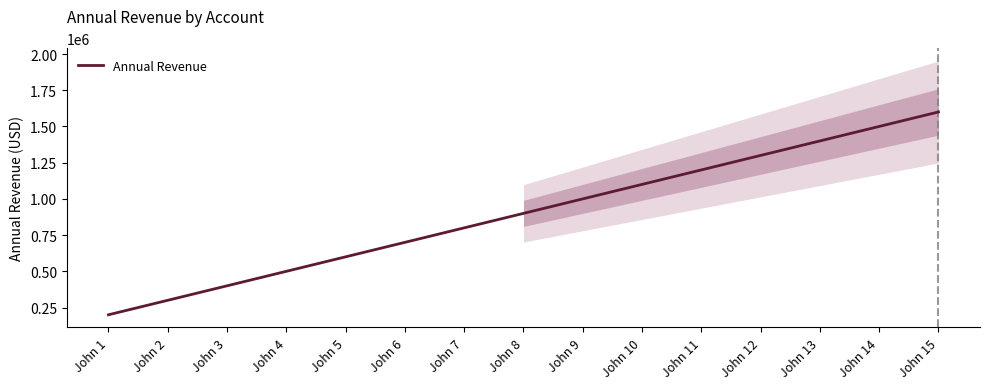

What is the change in value from John 1 to John 3?

+200000